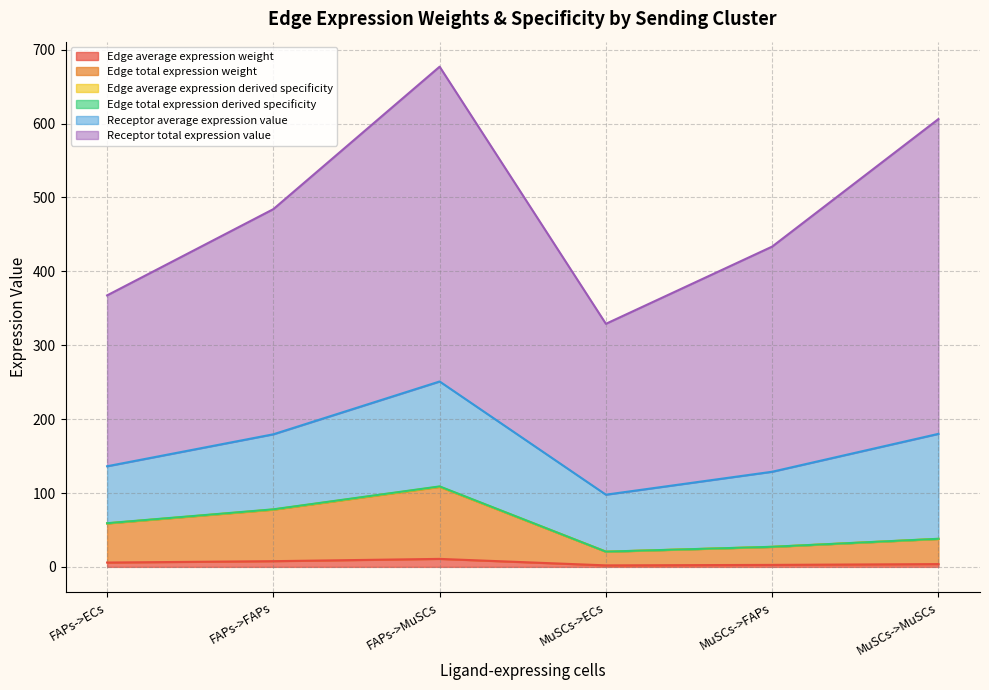

True or false: Edge average expression weight and Edge average expression derived specificity intersect in this chart.

False